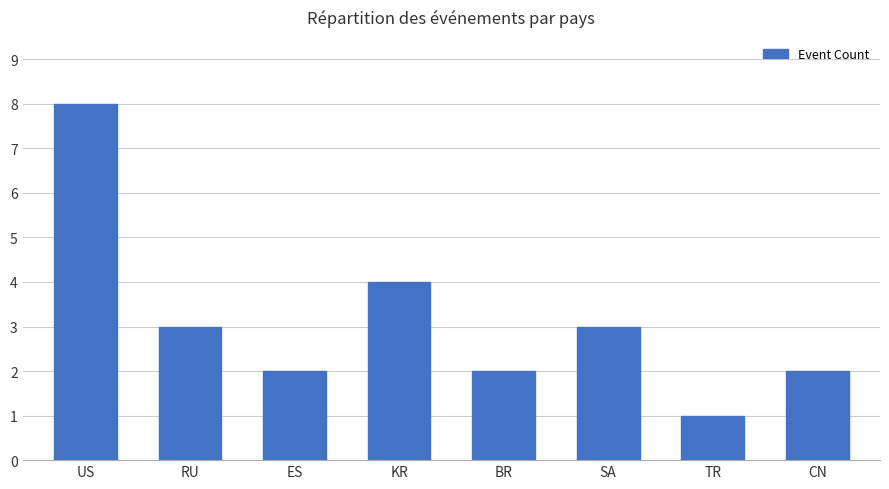

Is it true that the value at RU is 1?

False